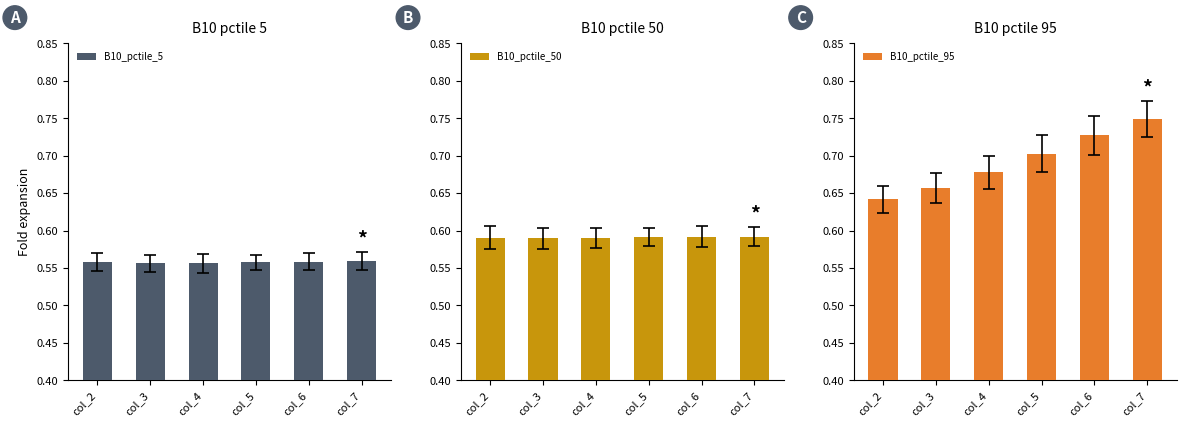

Which series has the largest total across all categories?

B10_pctile_95